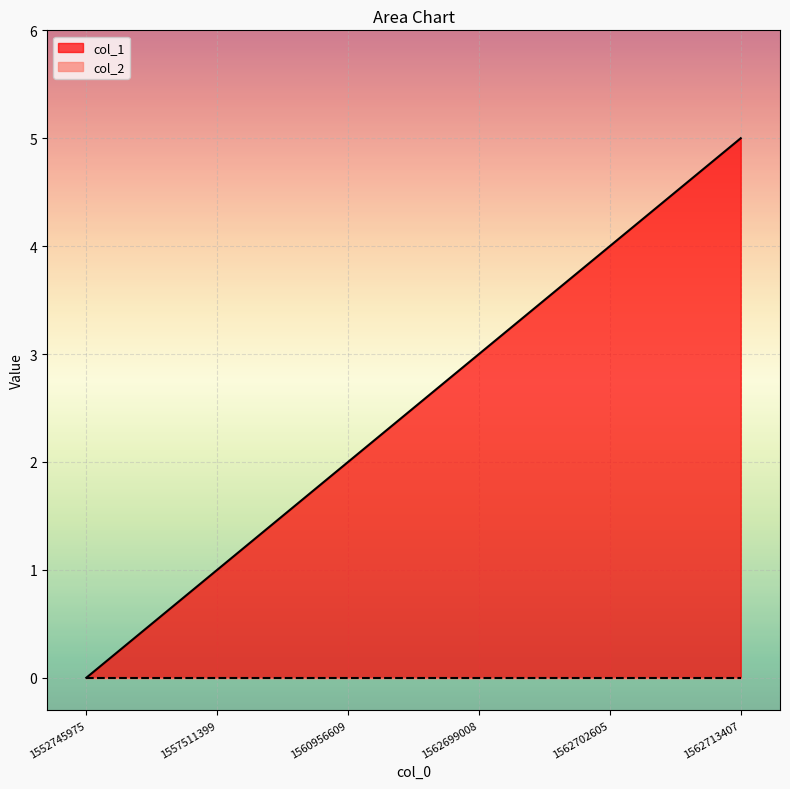

How many values are below 3?

3